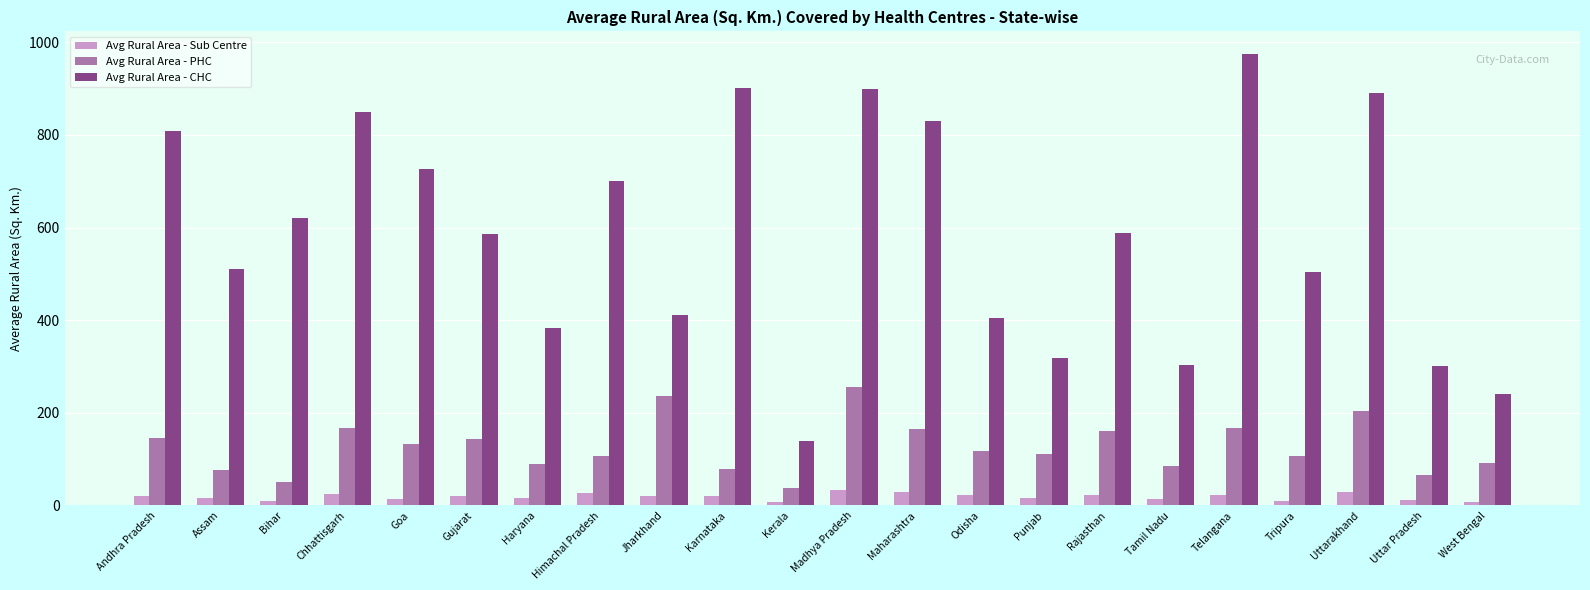

Rank the series at Tamil Nadu from highest to lowest value.

Avg Rural Area - CHC, Avg Rural Area - PHC, Avg Rural Area - Sub Centre